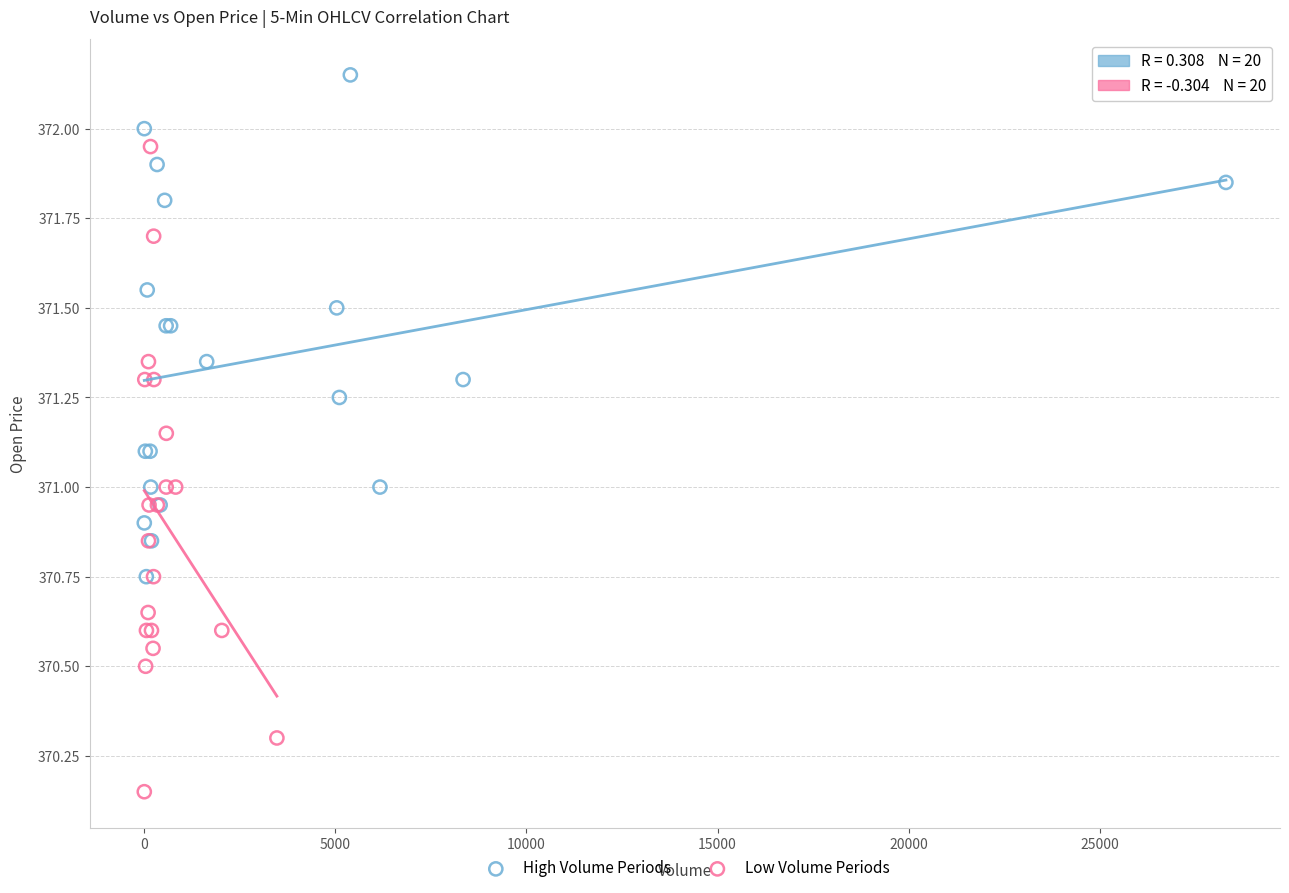

Which series reaches the minimum Y coordinate?

Low Volume Periods